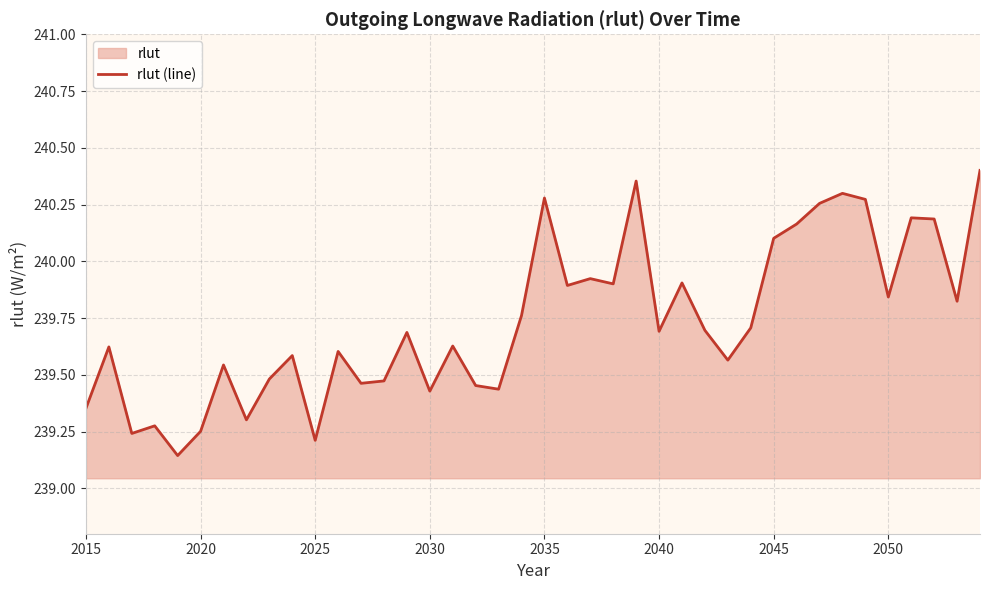

Reading left to right, what are all the values shown in this chart?

239.4	239.6	239.2	239.3	239.1	239.3	239.5	239.3	239.5	239.6	239.2	239.6	239.5	239.5	239.7	239.4	239.6	239.5	239.4	239.8	240.3	239.9	239.9	239.9	240.4	239.7	239.9	239.7	239.6	239.7	240.1	240.2	240.3	240.3	240.3	239.8	240.2	240.2	239.8	240.4